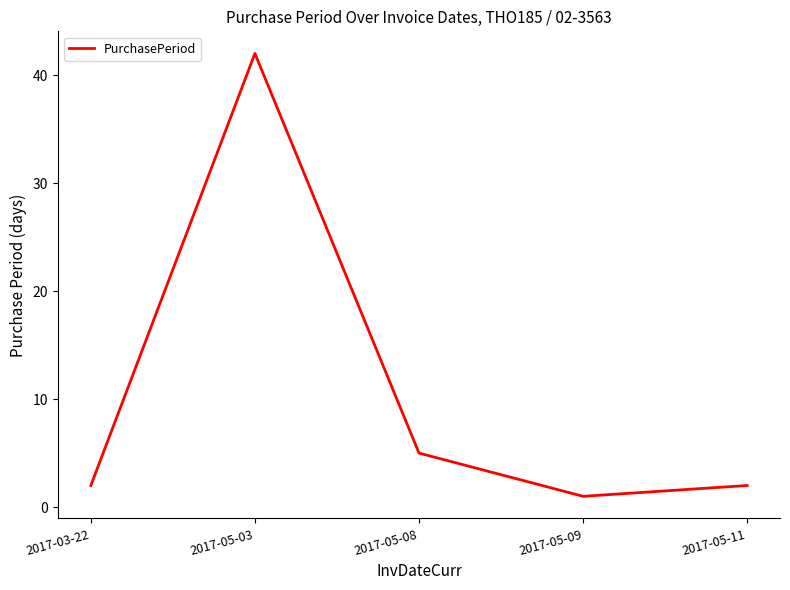

What is the greatest value displayed?

42